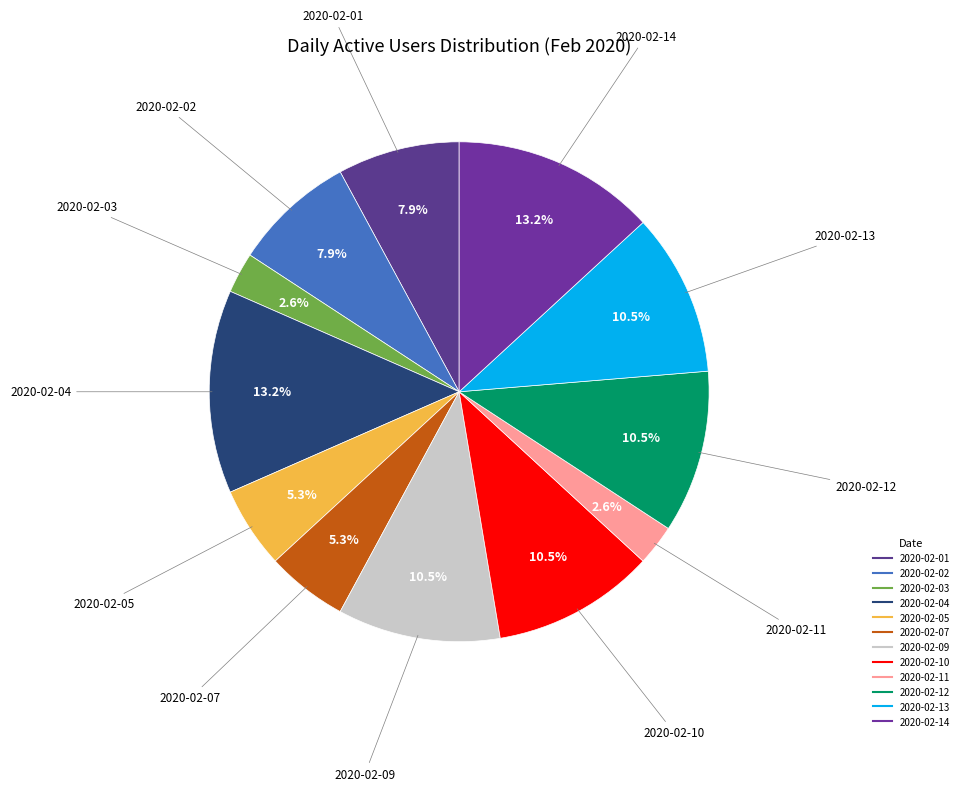

Which has a higher value, 2020-02-11 or 2020-02-14?

2020-02-14